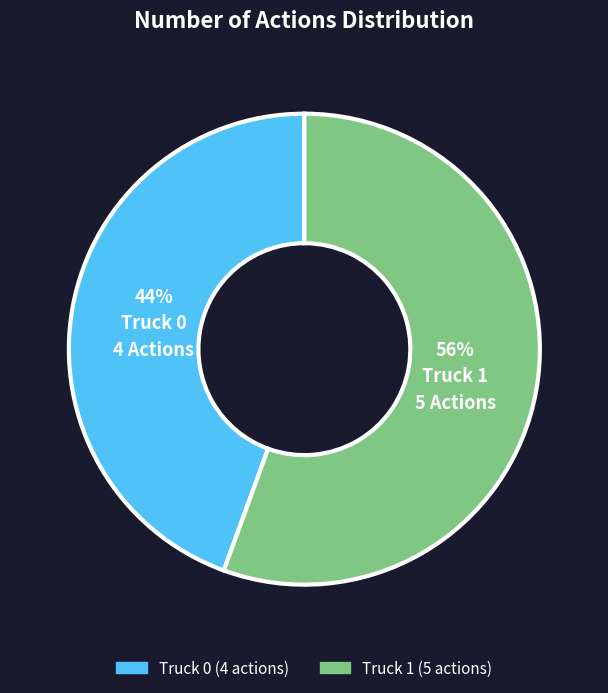

The Truck 0 slice represents 57% of the pie. True or false?

False